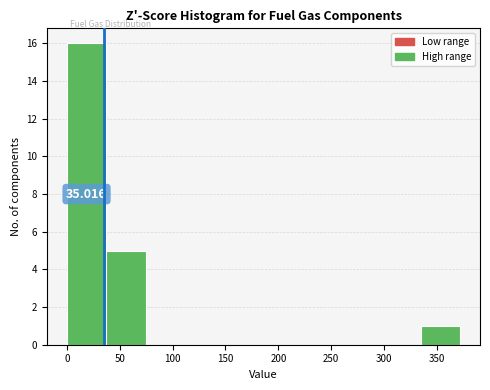

Which range on the x-axis has the tallest bar?

0 to 35